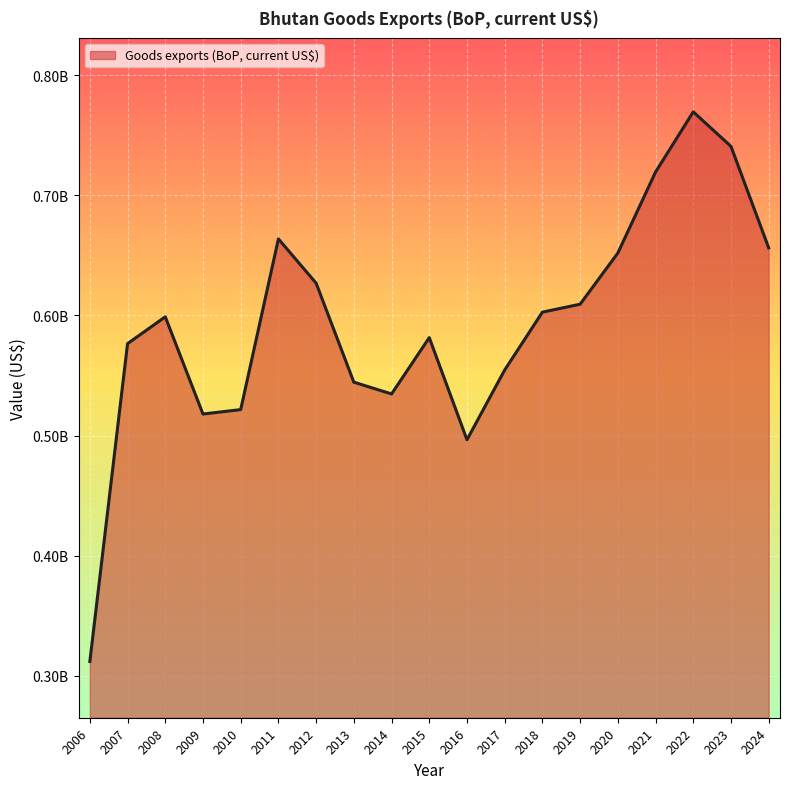

Does the chart have visible grid lines?

Yes